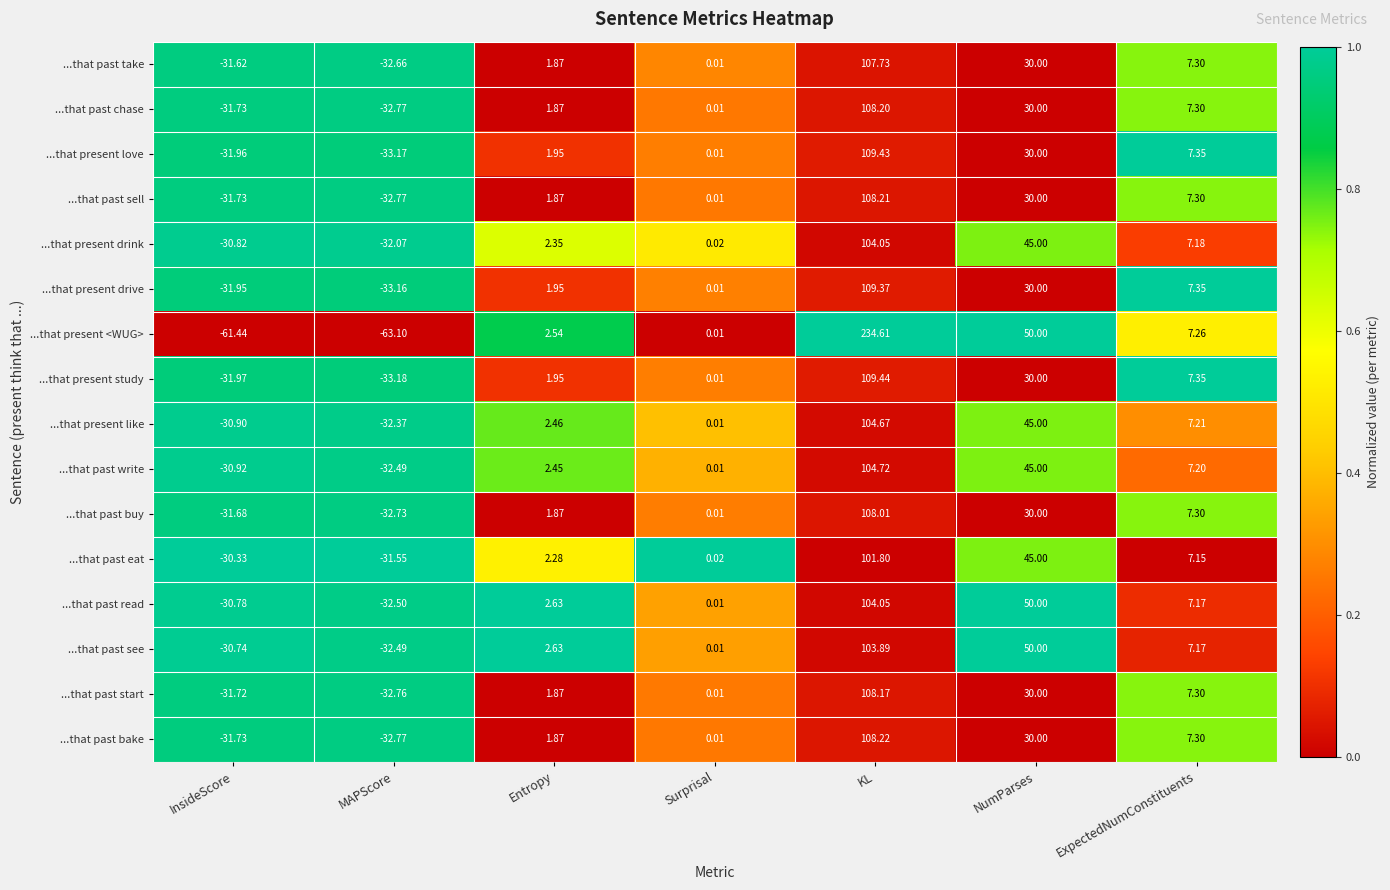

Which series has the largest total across all categories?

...that present <WUG>